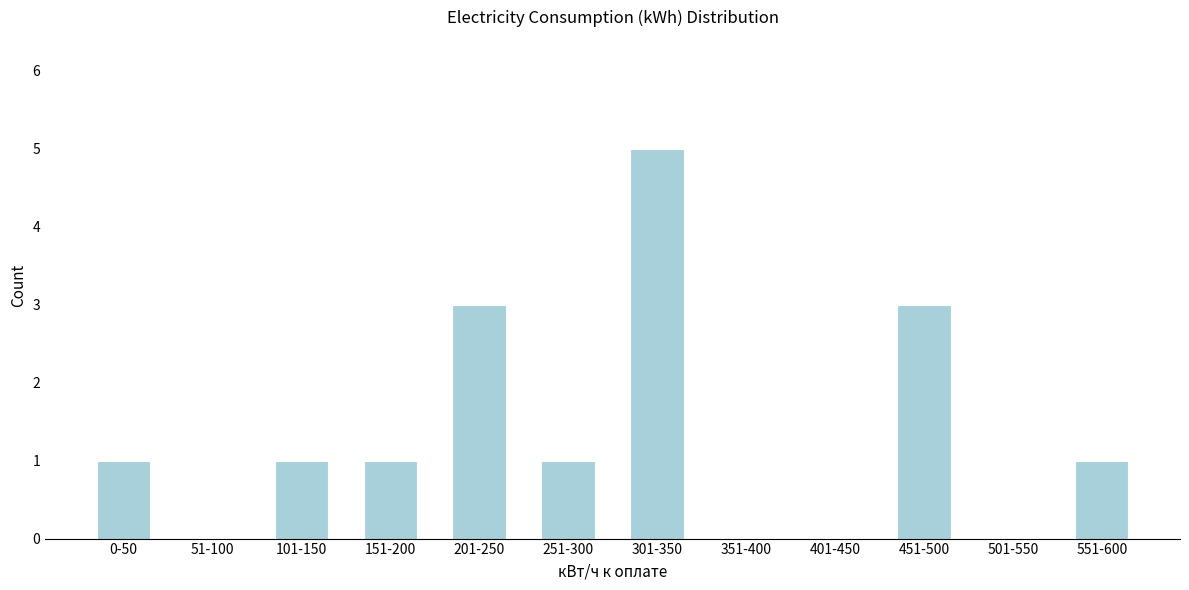

Reading left to right, what are all the values shown in this chart?

0-50=1	51-100=0	101-150=1	151-200=1	201-250=3	251-300=1	301-350=5	351-400=0	401-450=0	451-500=3	501-550=0	551-600=1